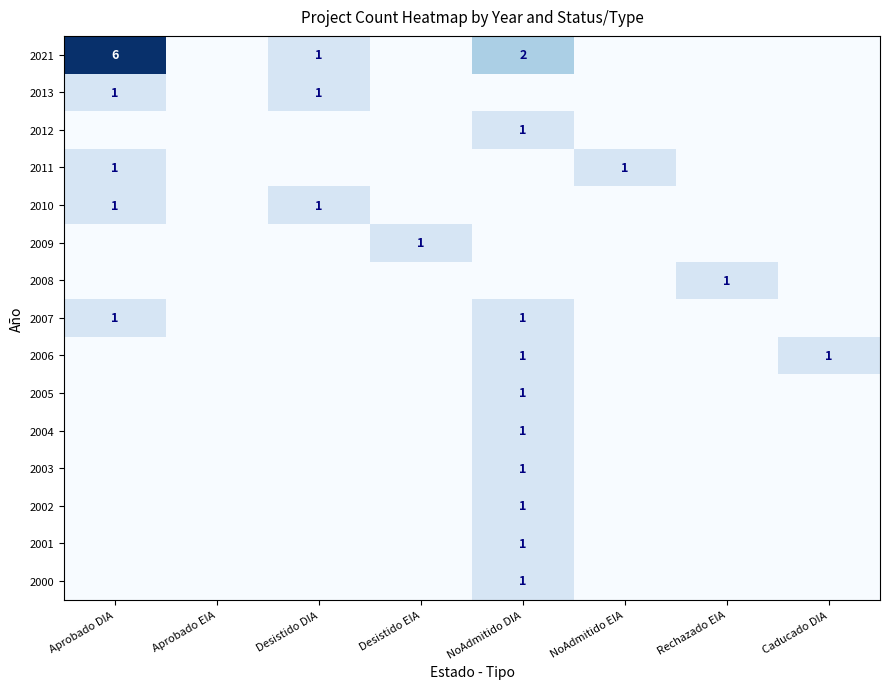

What is the difference between the maximum and second lowest values in the 2003 series?

1